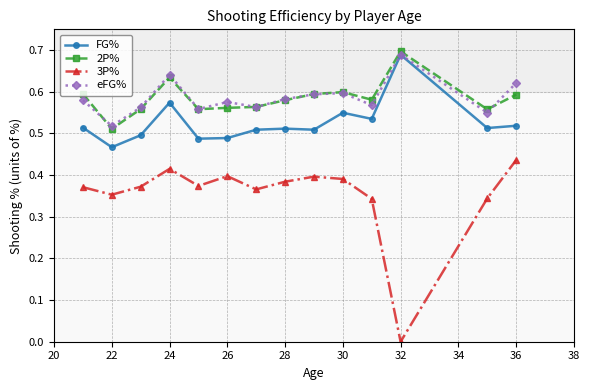

Which series has the largest range (max minus min)?

3P%